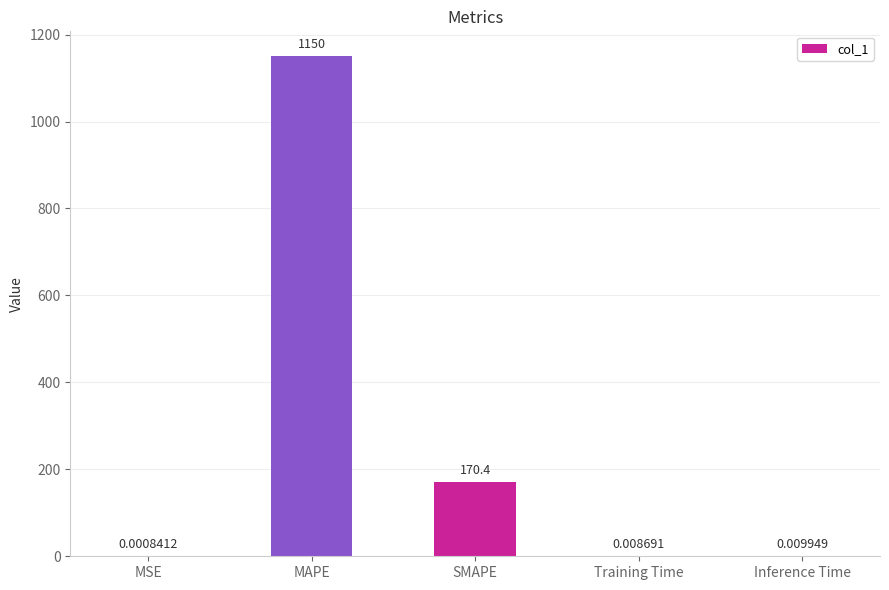

Which category has the highest value across all series?

MAPE